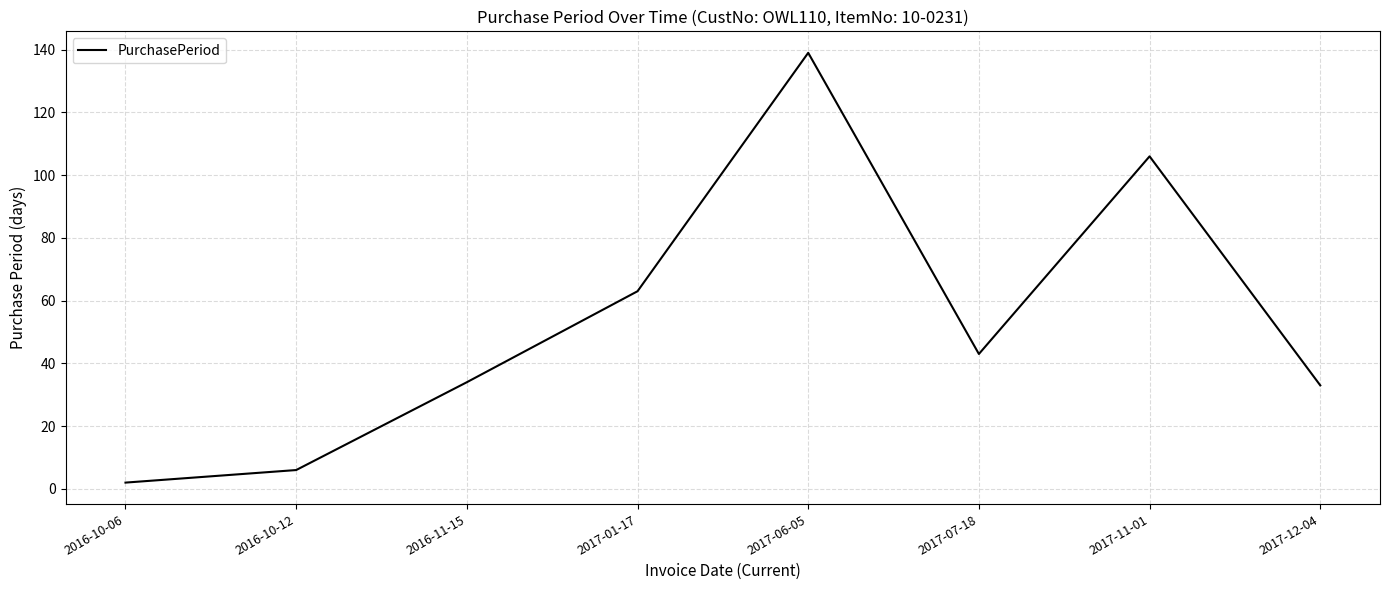

What is the greatest value displayed?

139